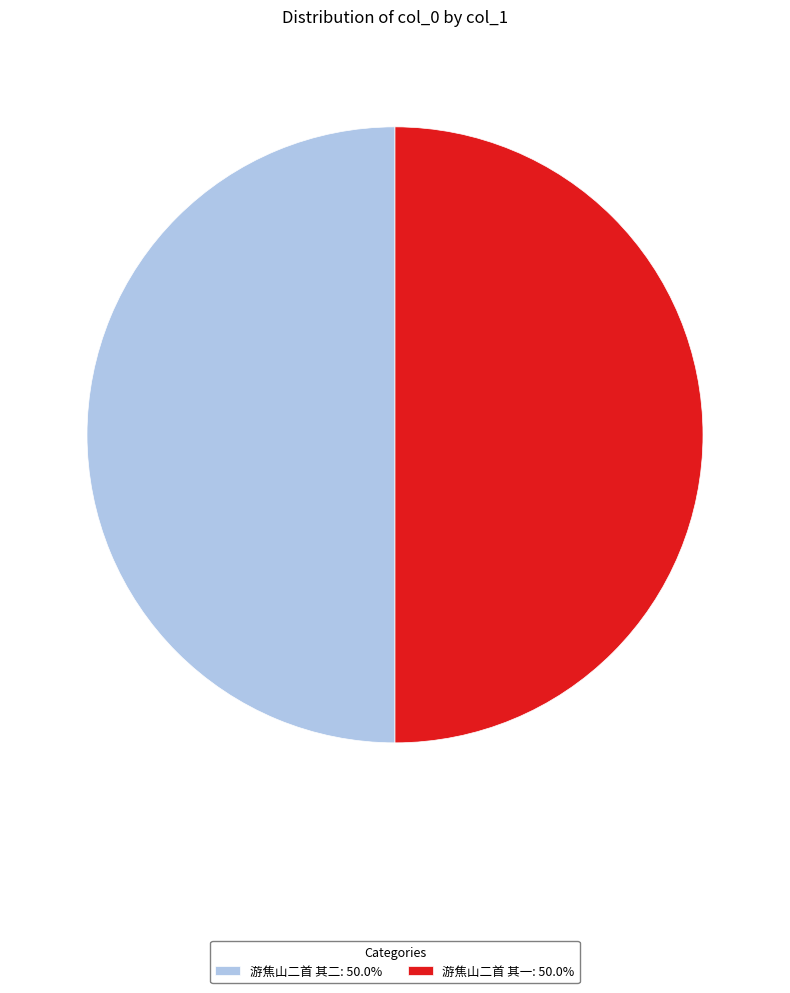

Approximately how many times larger is the value at 游焦山二首 其二: 50.0% compared to 游焦山二首 其一: 50.0%?

1.0